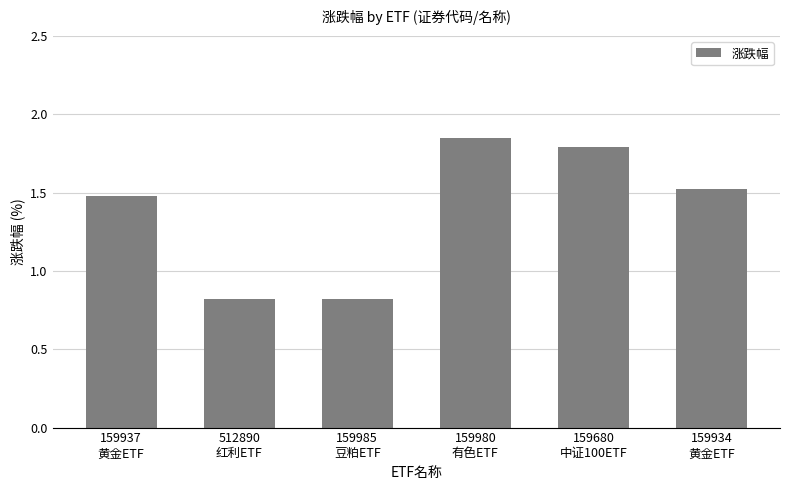

What is the minimum value shown in the chart?

0.8